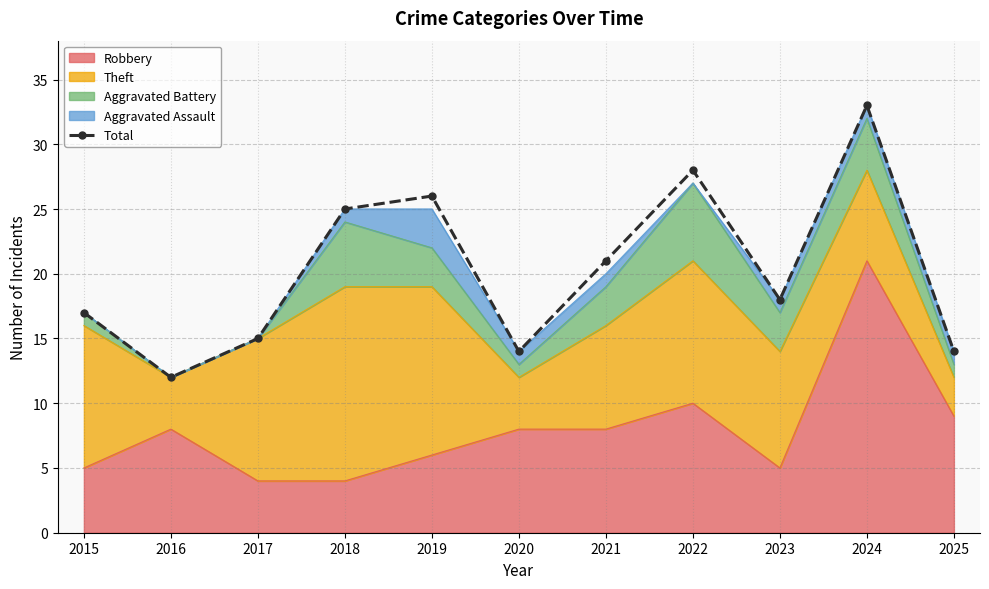

Which has a higher value, 2021 or 2023?

2021